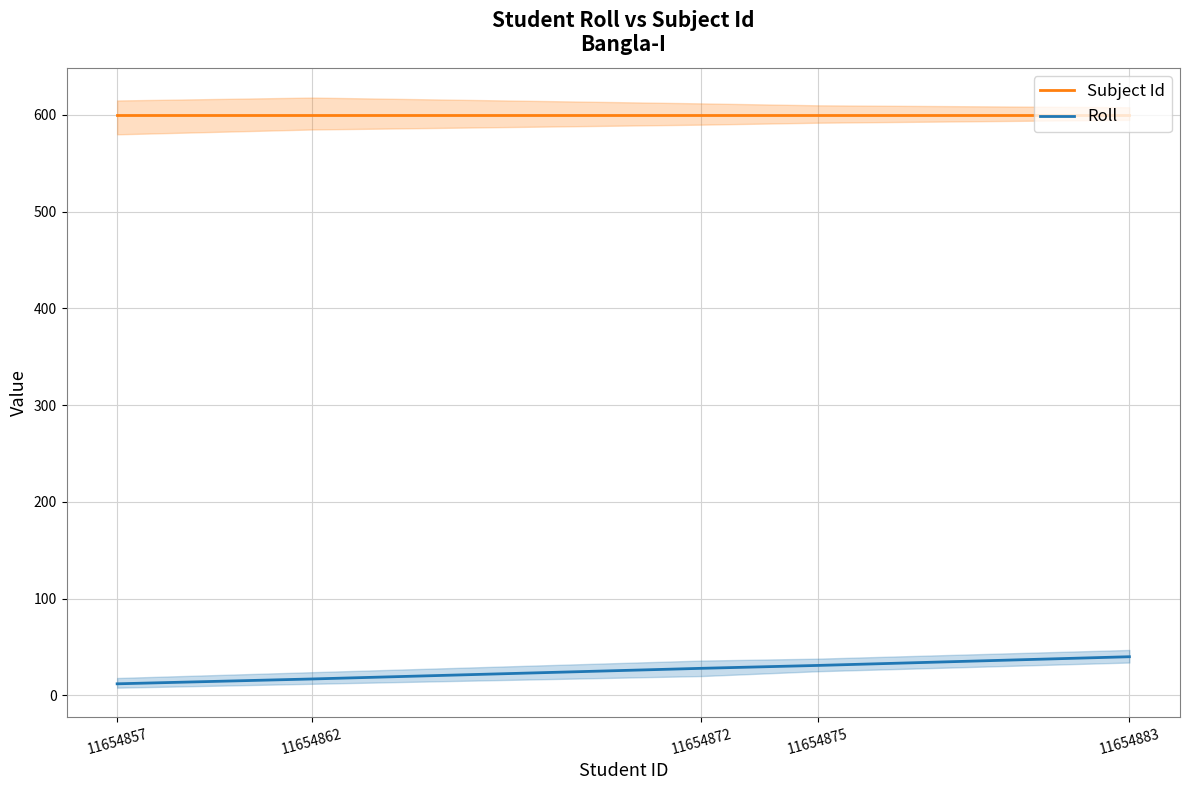

What is the difference between the second highest and second lowest values in the Roll series?

14